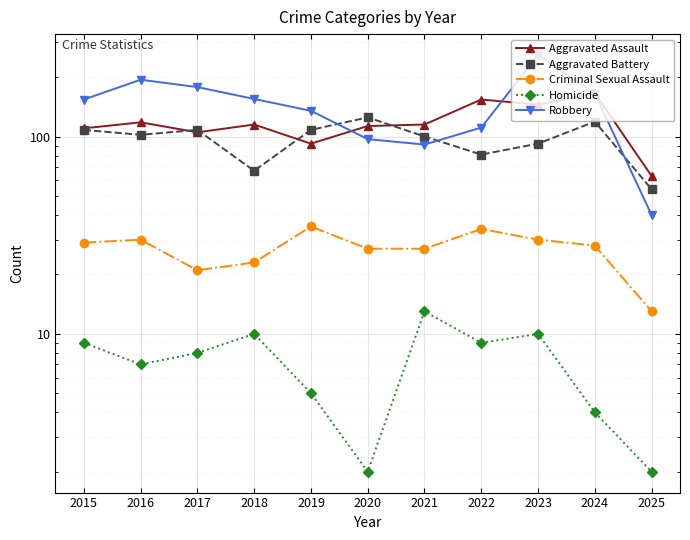

What is the value of the Homicide point at the 7th from the left?

13